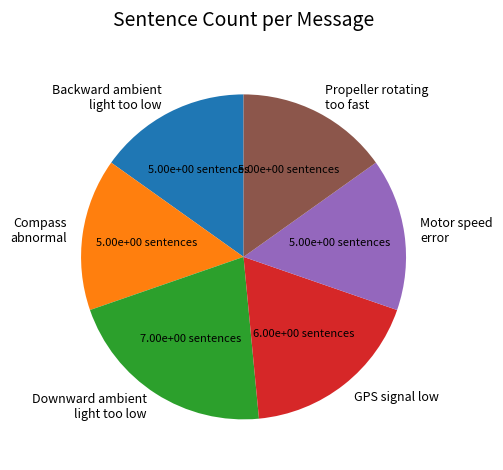

How many segments does this pie chart have?

6